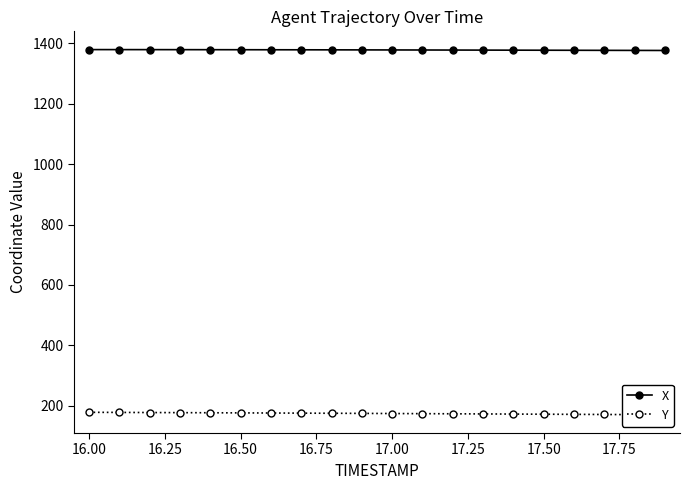

Which series has the largest total across all categories?

X